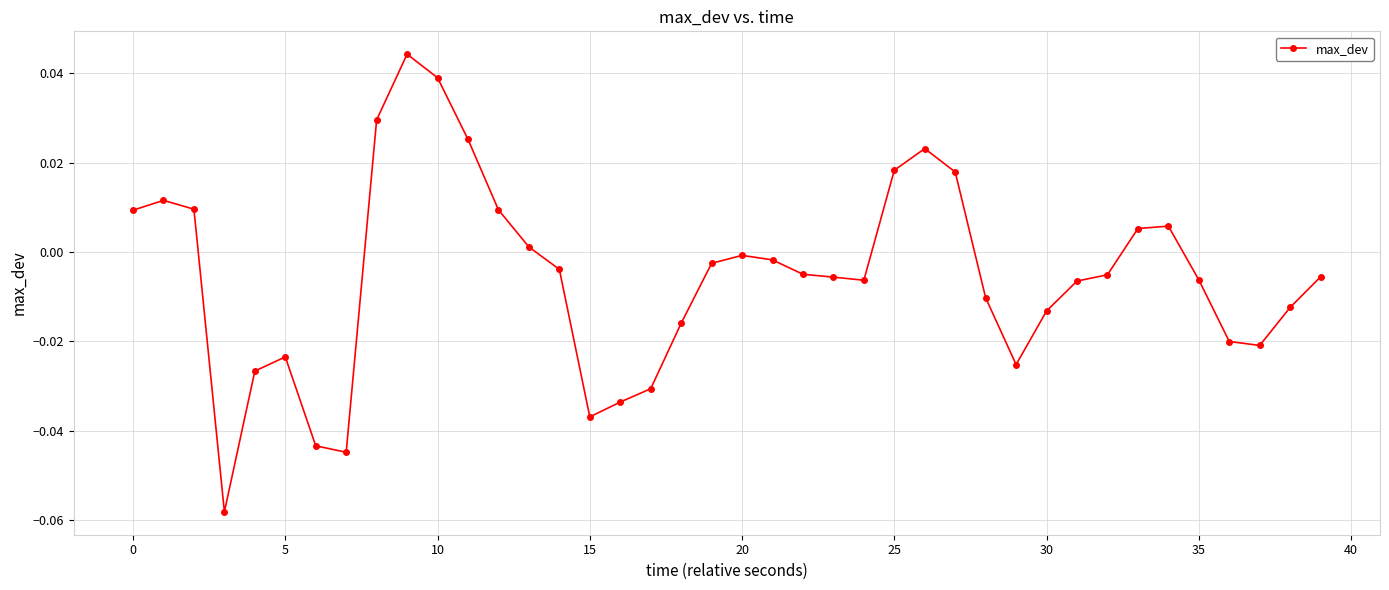

True or false: the data has more than 1 interior local peaks.

True